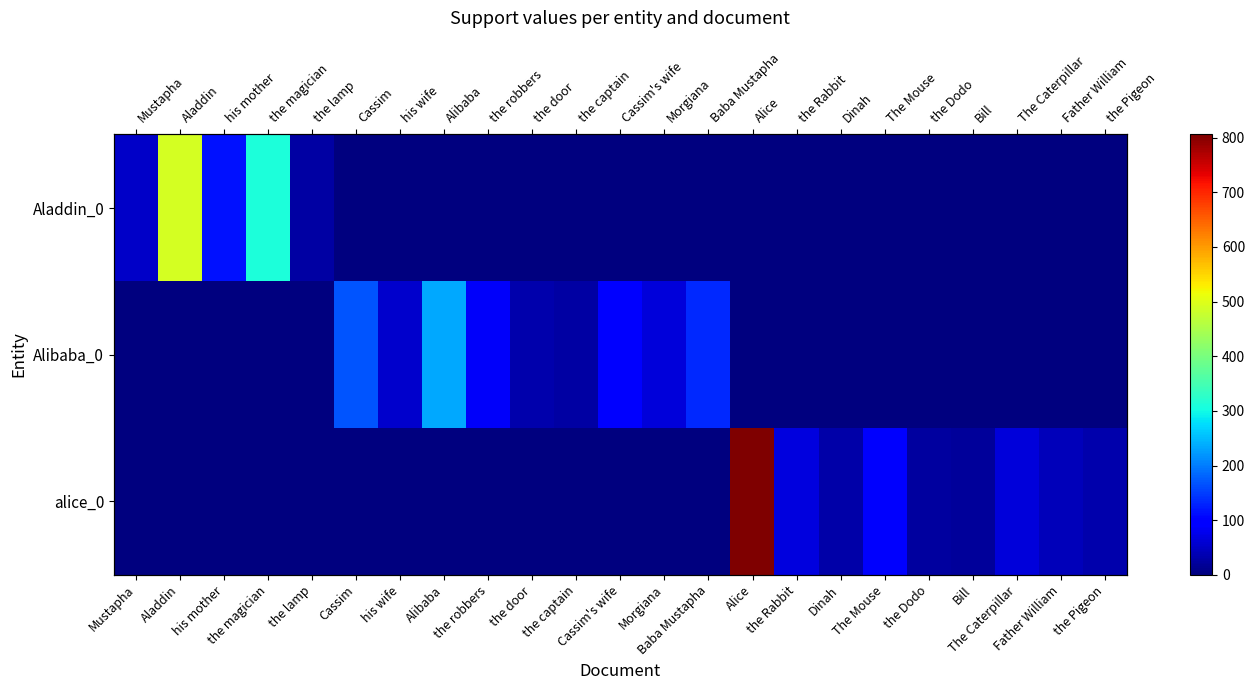

How many categories are shown in the chart?

23